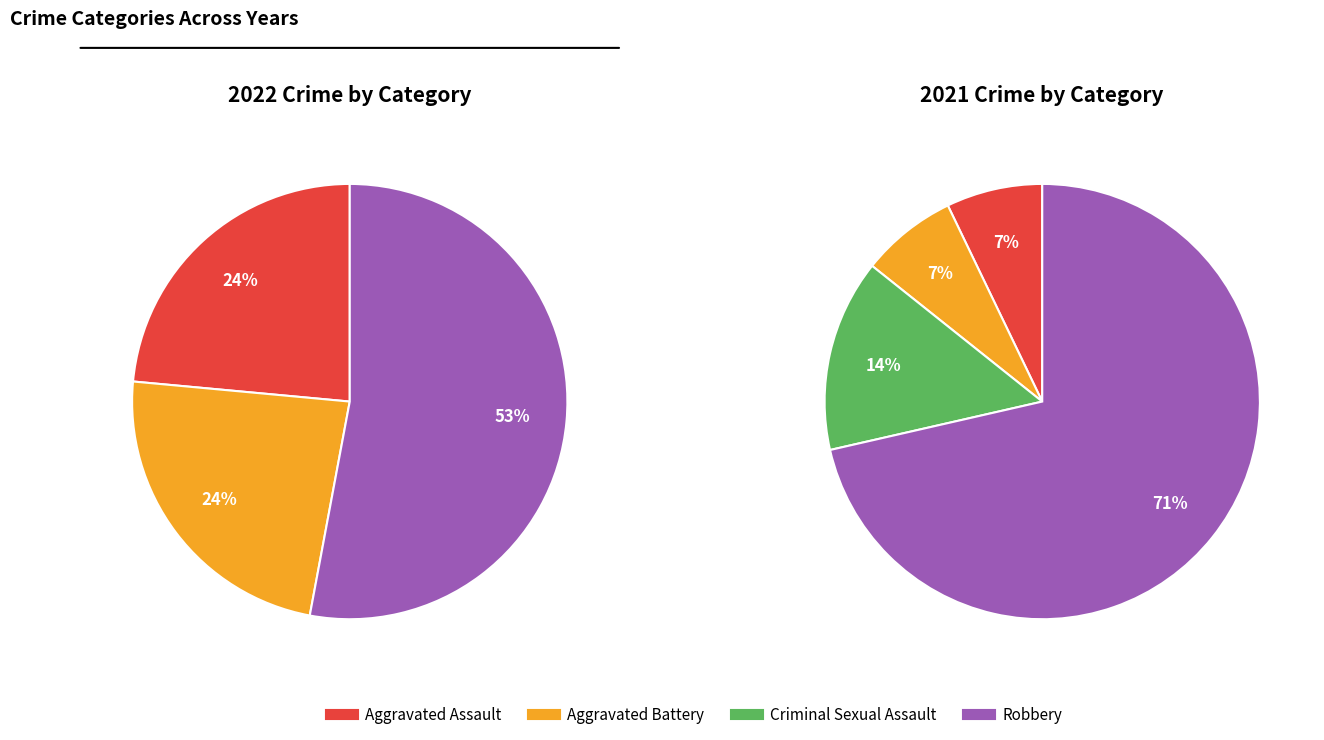

Rank the series by their maximum value, from lowest to highest.

values_2022, values_2021